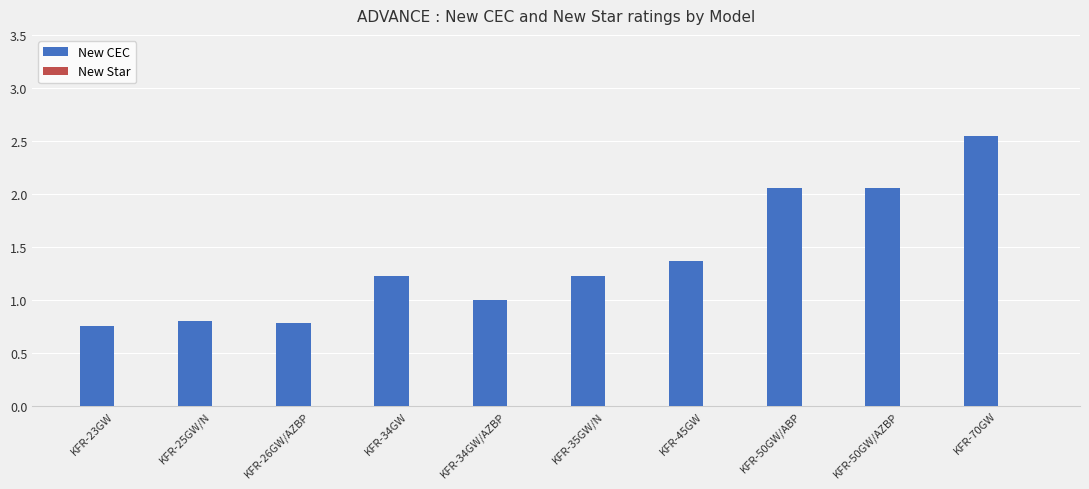

The value at KFR-26GW/AZBP is 0.8. True or false?

True